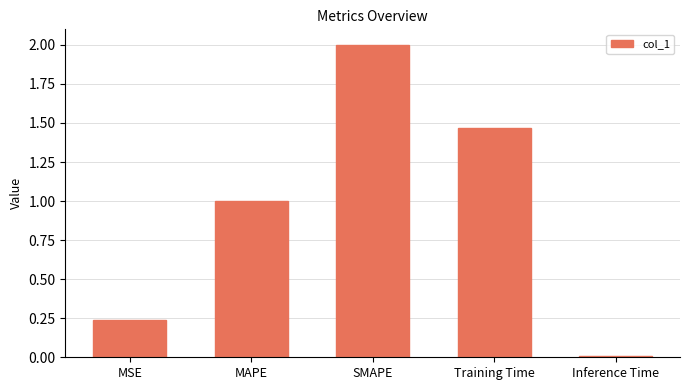

Are the bars horizontal?

No